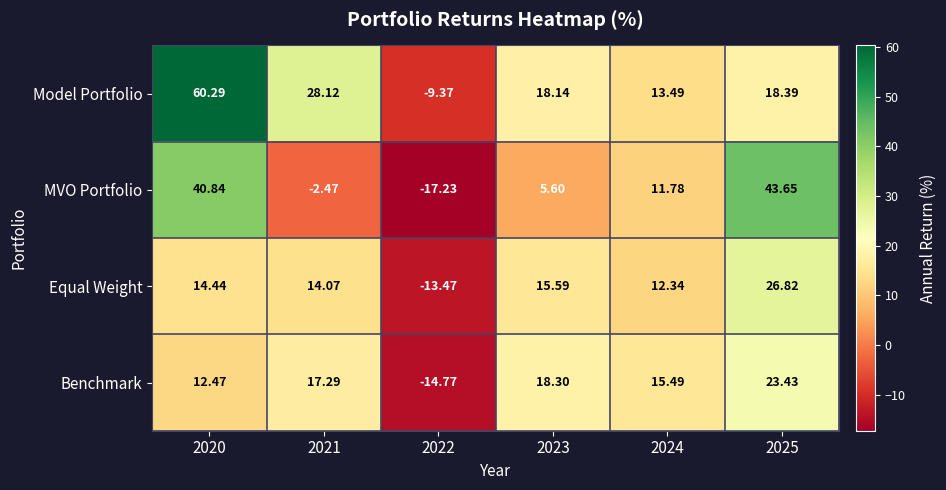

Between 2020 and 2022, which series saw the biggest shift?

Model Portfolio